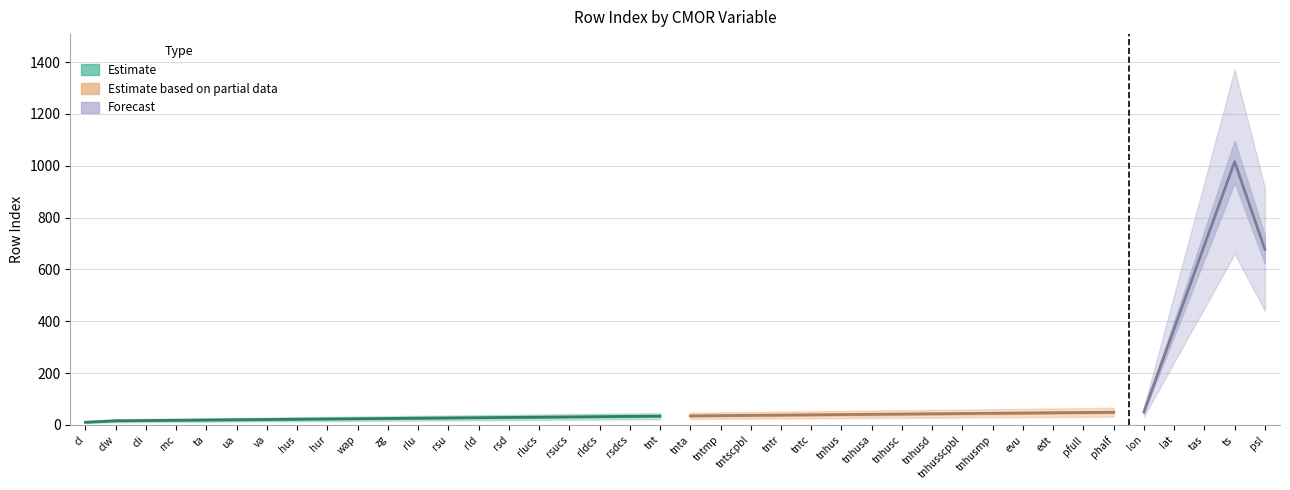

At which label is the value closest to 516?

lat